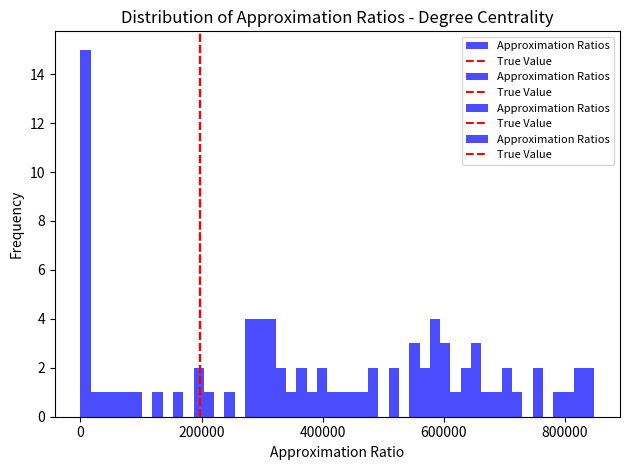

Read against the x-axis, roughly where is the centre of the tallest bar?

0